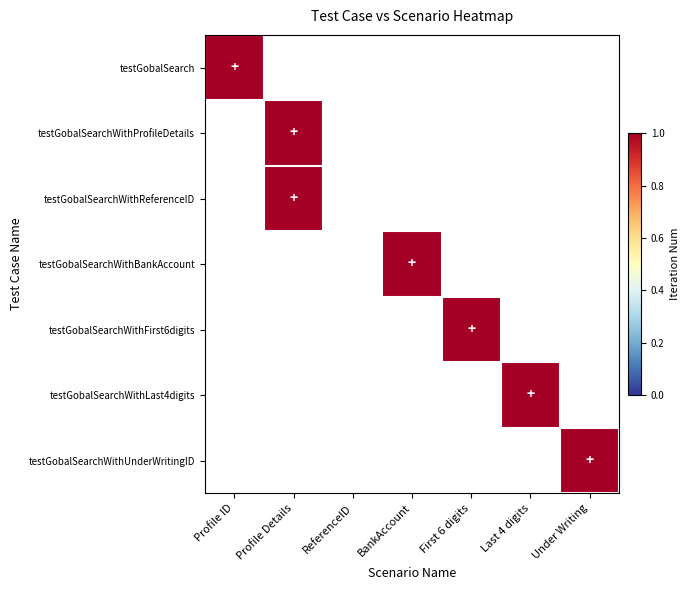

Which series has the largest range (max minus min)?

testGobalSearch